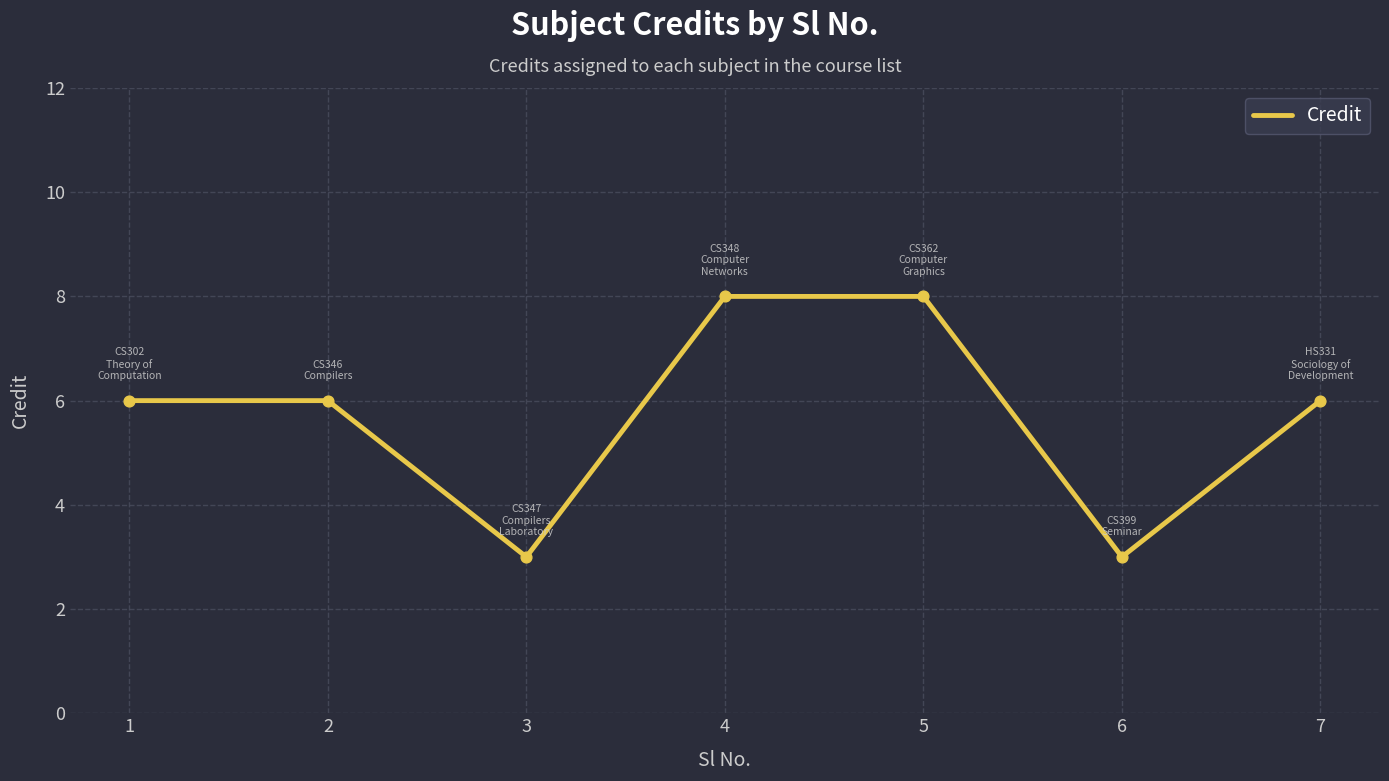

Between 5 and 6, which is larger?

5